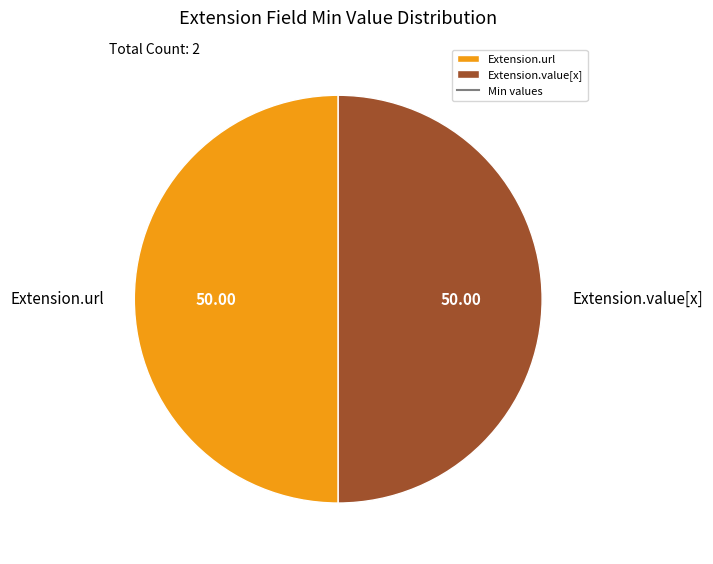

Is the sum of Extension.url and Extension.value[x] greater than half?

Yes